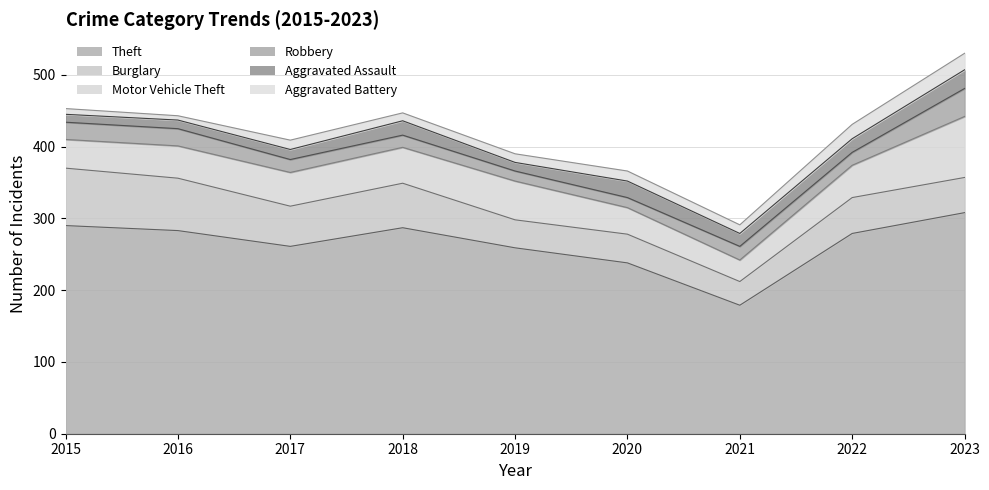

The value of Theft at 2020 is 238. True or false?

True